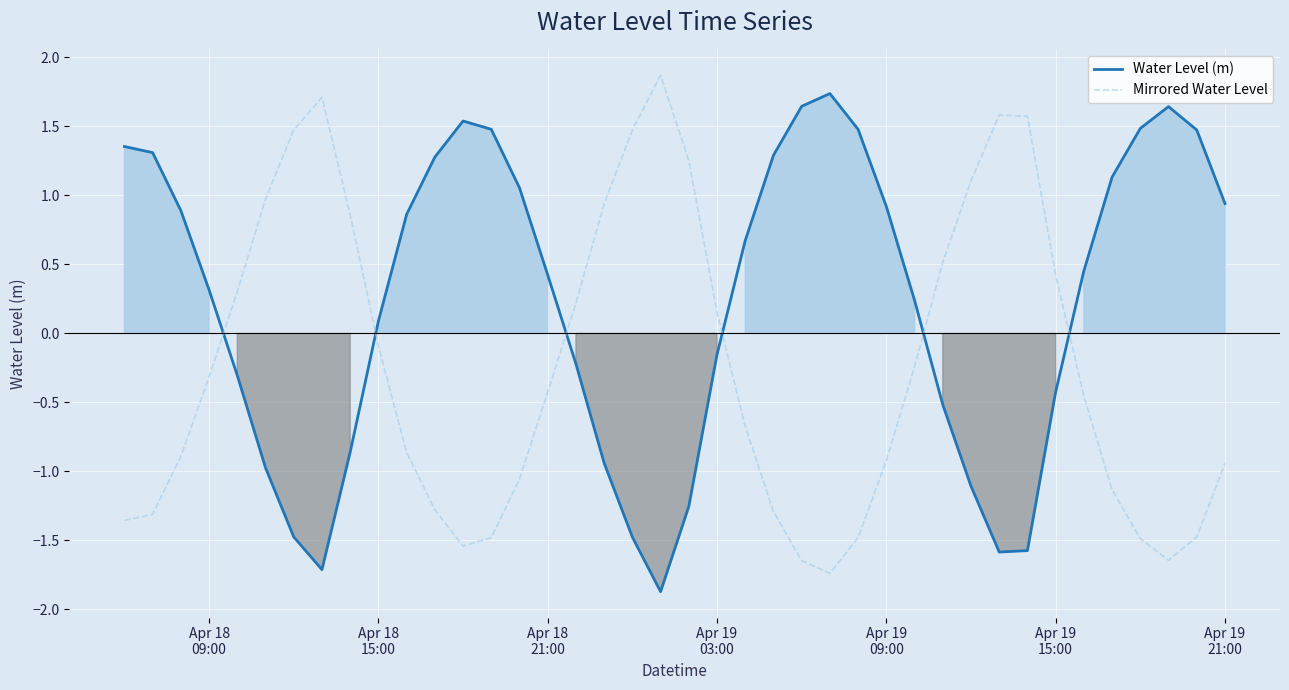

True or false: Mirrored Water Level and Water Level (m) intersect in this chart.

True